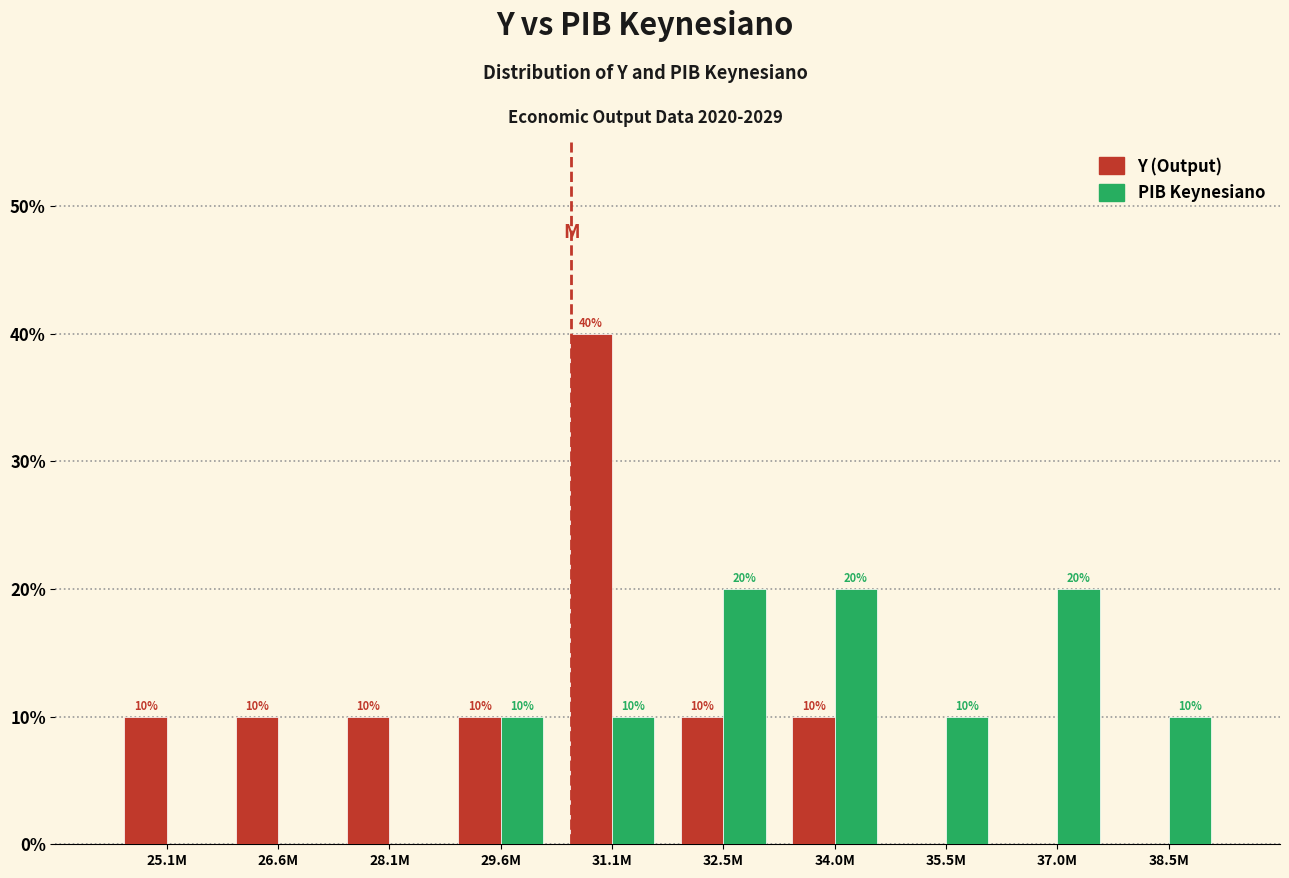

Reading right to left, transcribe all the data shown in this chart.

Y (Output): 38.5M=0	37.0M=0	35.5M=0	34.0M=10	32.5M=10	31.1M=40	29.6M=10	28.1M=10	26.6M=10	25.1M=10
PIB Keynesiano: 38.5M=10	37.0M=20	35.5M=10	34.0M=20	32.5M=20	31.1M=10	29.6M=10	28.1M=0	26.6M=0	25.1M=0